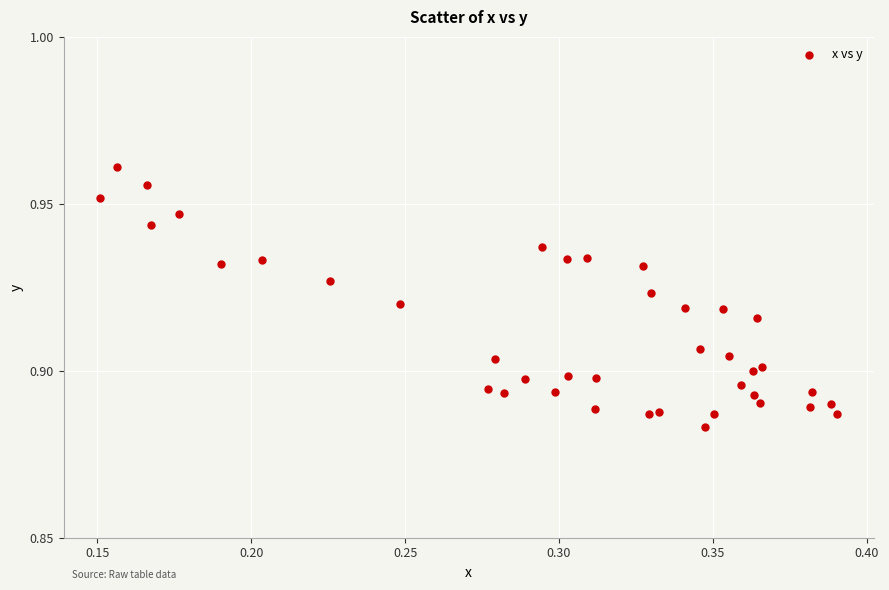

How many data points are displayed?

40